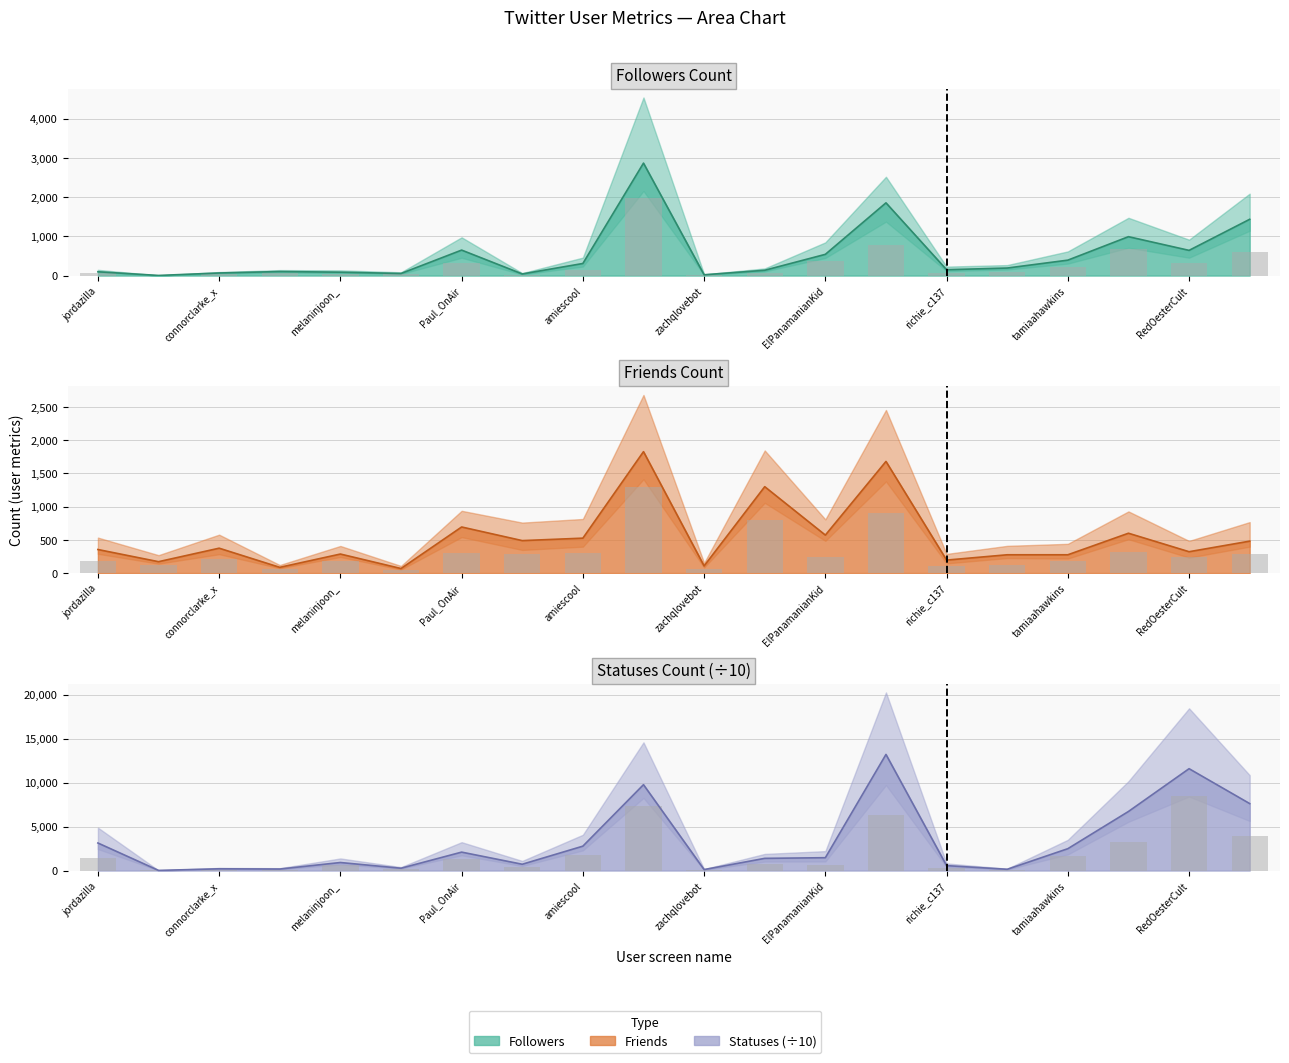

Reading left to right, transcribe all the data shown in this chart.

followers_count: 97.0	3.0	66.0	103.0	86.0	53.0	649.0	41.0	308.0	2865.0	20.0	135.0	541.0	1853.0	149.0	192.0	393.0	991.0	642.0	1434.0
friends_count: 354.0	171.0	374.0	86.0	286.0	68.0	693.0	488.0	525.0	1826.0	107.0	1299.0	571.0	1679.0	195.0	275.0	275.0	599.0	321.0	480.0
statuses_count: 3131.1	13.0	197.2	170.4	911.6	262.0	2093.6	714.4	2772.4	9763.3	109.3	1384.6	1459.8	13201.9	558.3	141.6	2484.4	6715.7	11581.3	7612.9